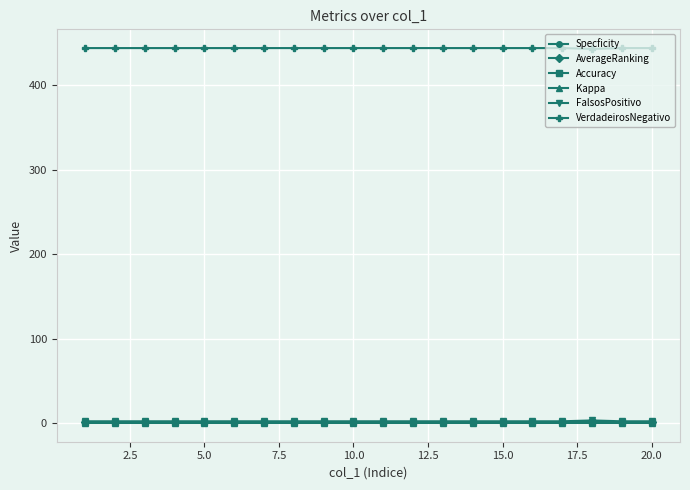

True or false: VerdadeirosNegativo and Kappa cross at least once.

False